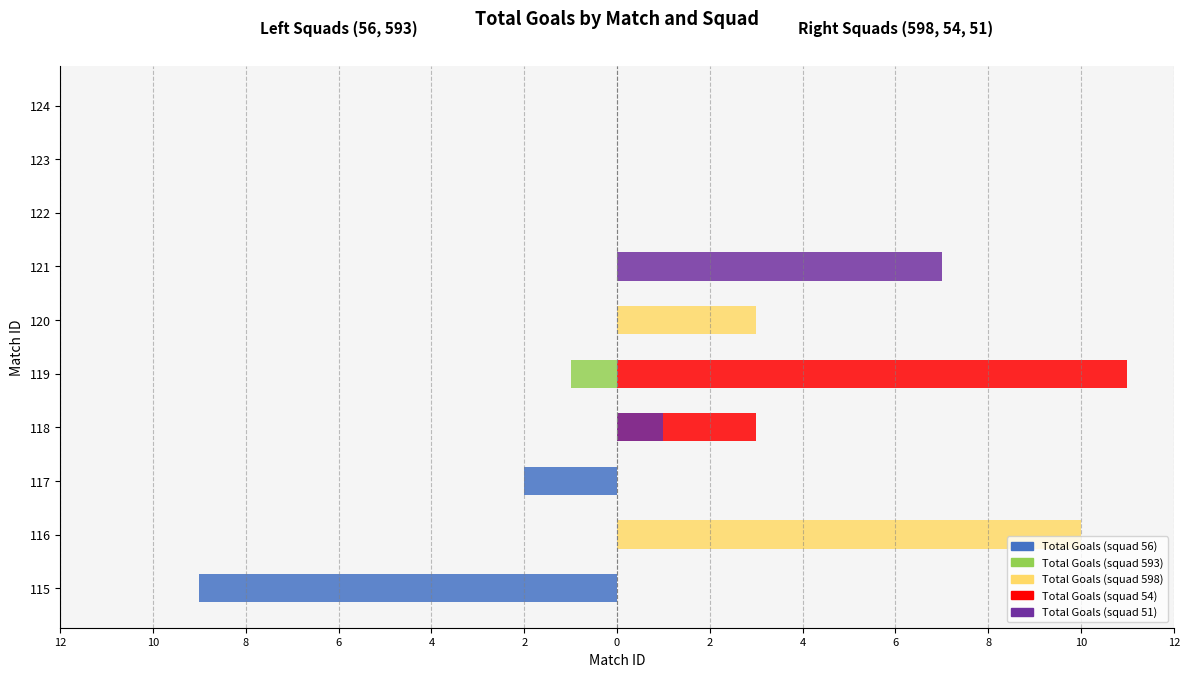

True or false: Total Goals (squad 54) has a value of 0 at 124.

True